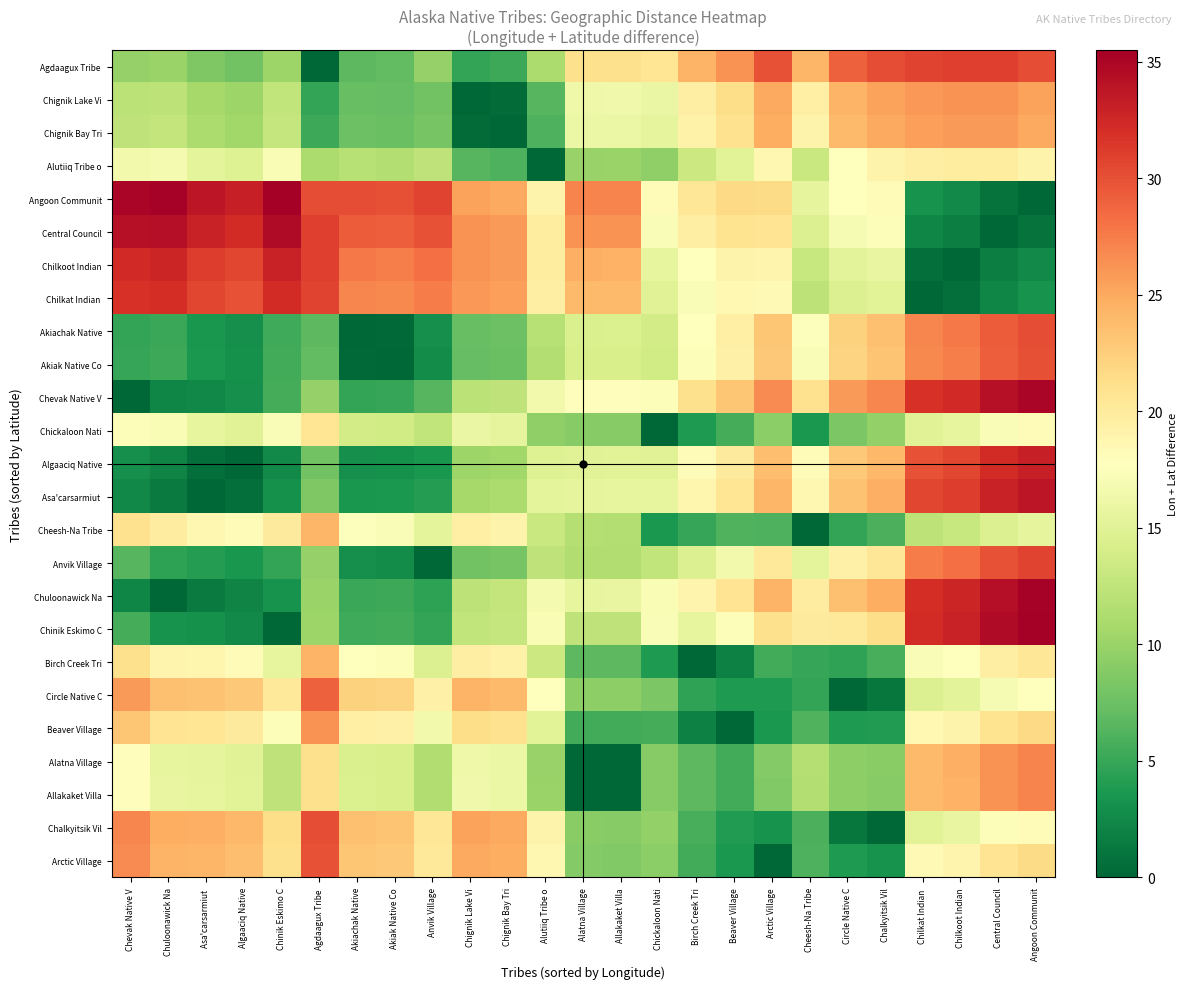

At which category does the chart reach its peak across all series?

Chinik Eskimo C